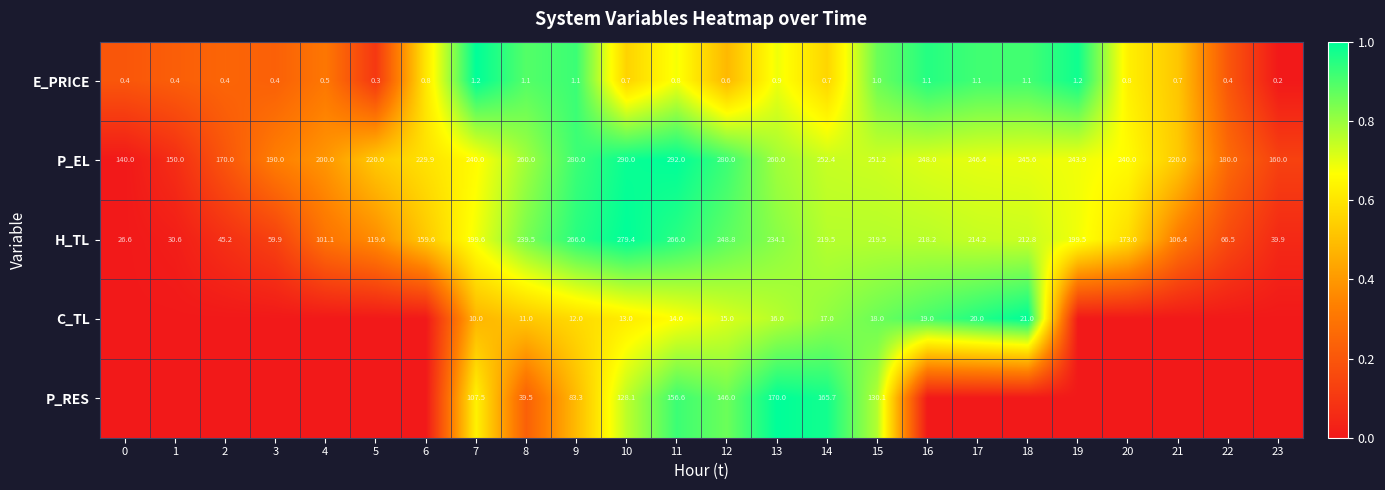

At 7, list the series in order from smallest to largest.

E_PRICE, C_TL, P_RES, H_TL, P_EL